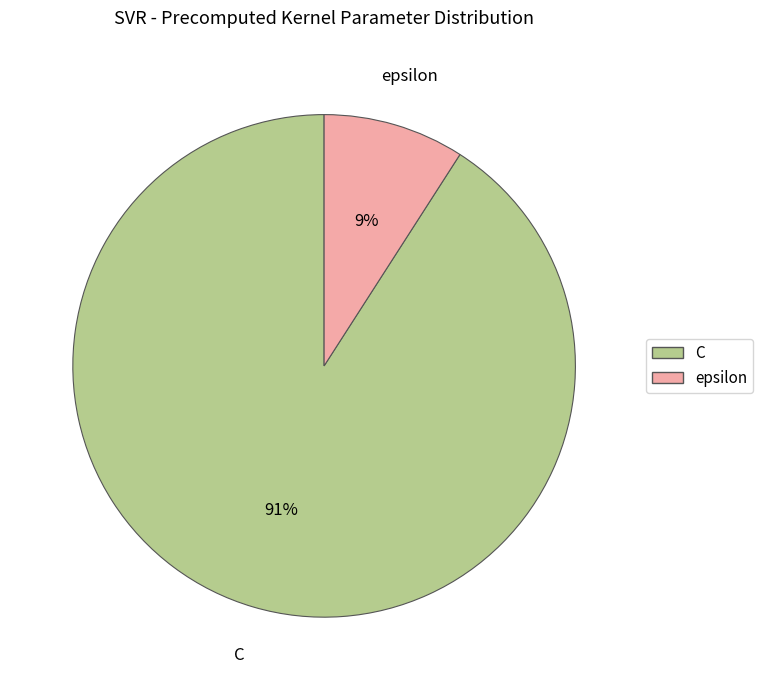

Approximately how many times larger is the value at epsilon compared to C?

0.1